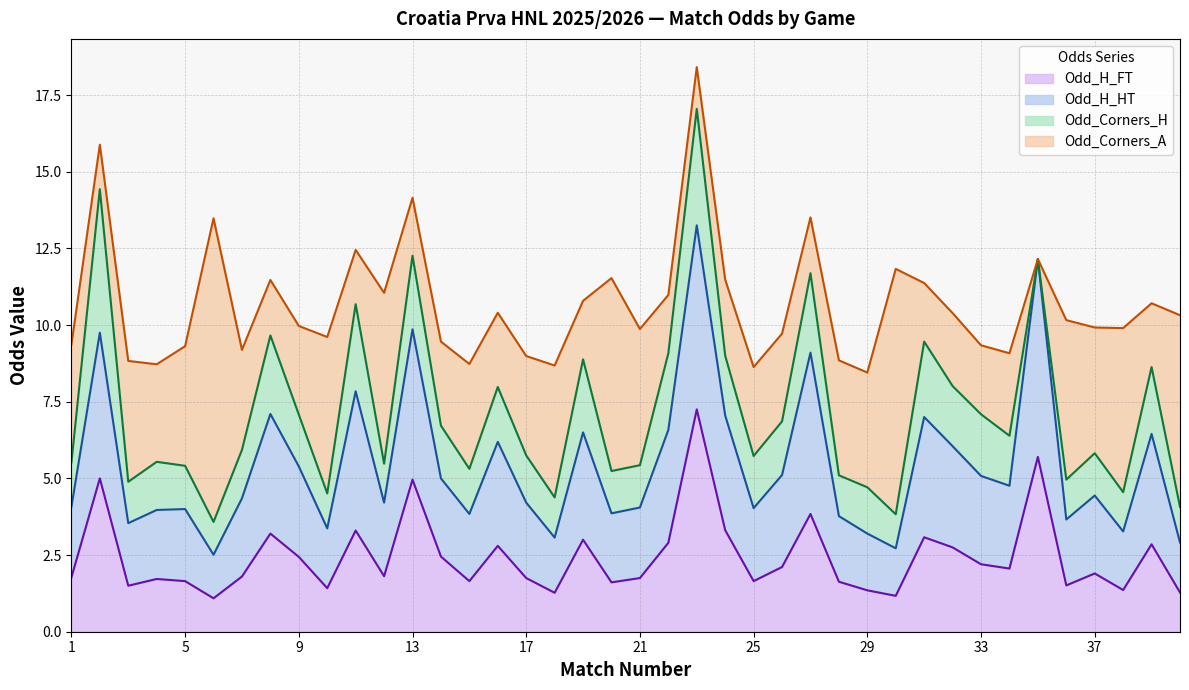

At which category does Odd_H_FT reach its first local valley?

3